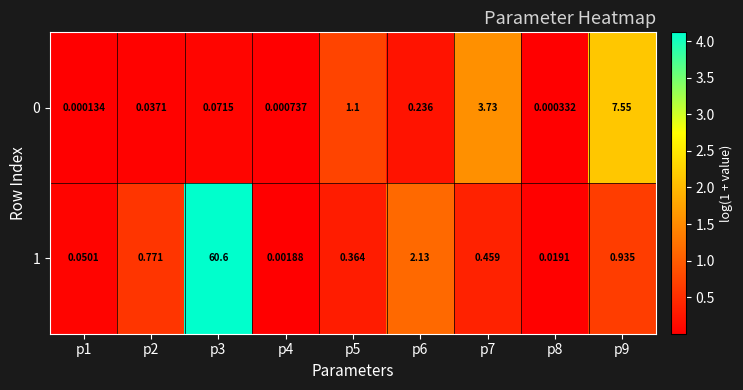

How many distinct data groups are displayed?

2